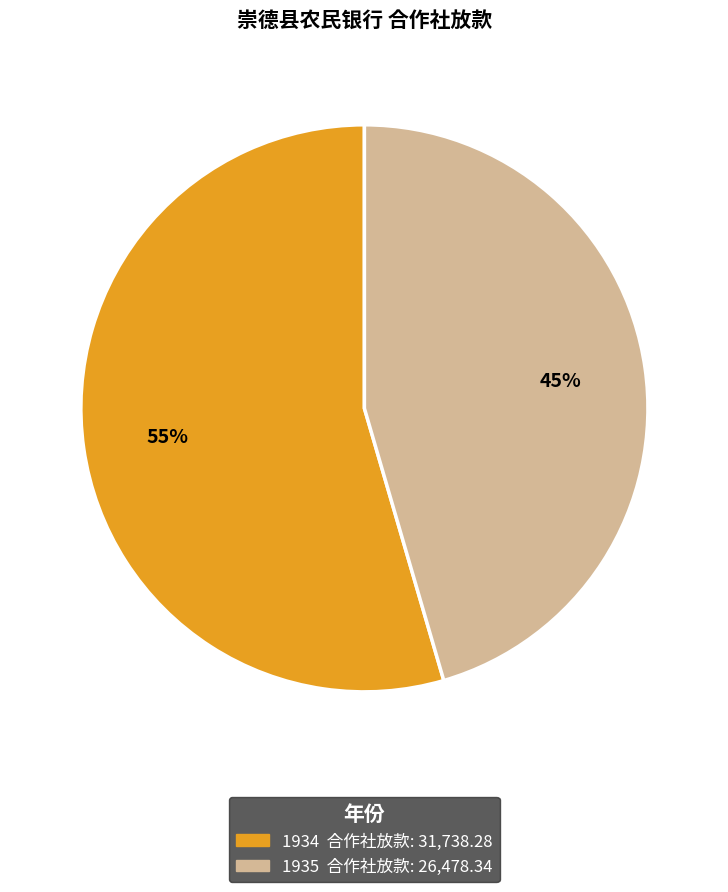

To the nearest percent, what is the average slice percentage?

50%